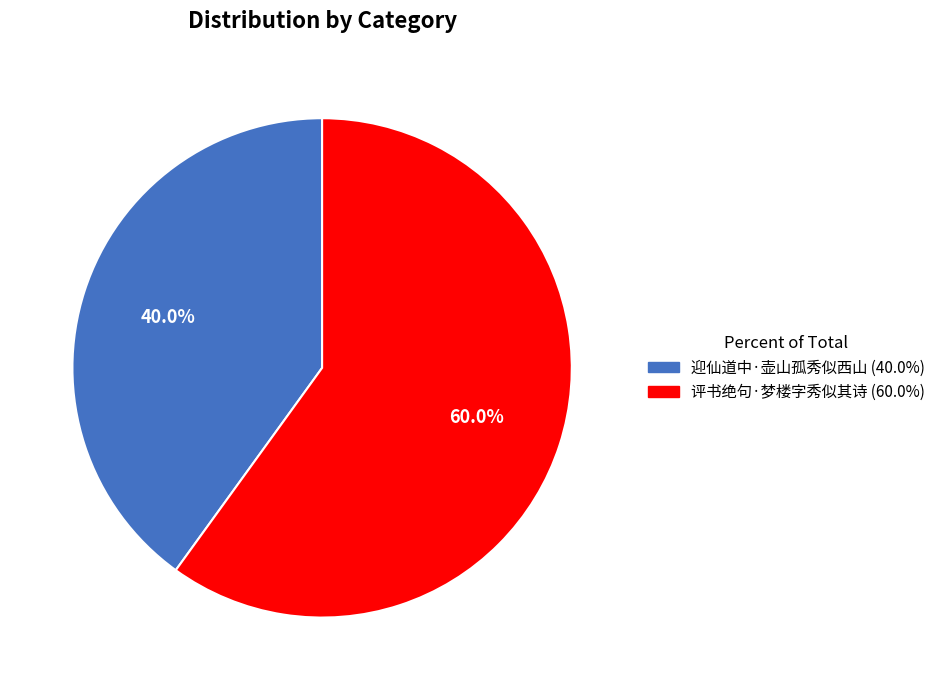

What portion of the pie excludes 评书绝句·梦楼字秀似其诗?

40.0%